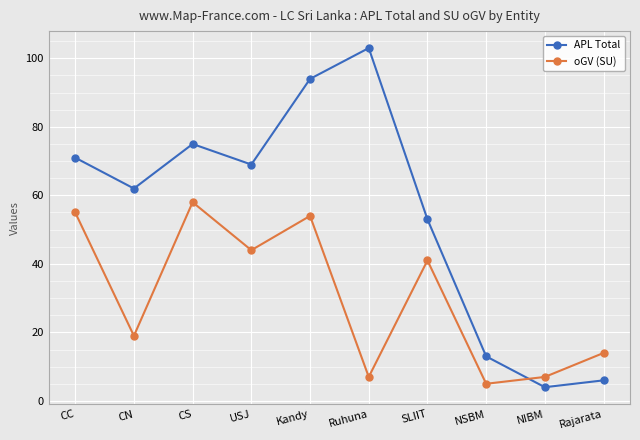

Rank the series by their average value, from lowest to highest.

oGV (SU), APL Total